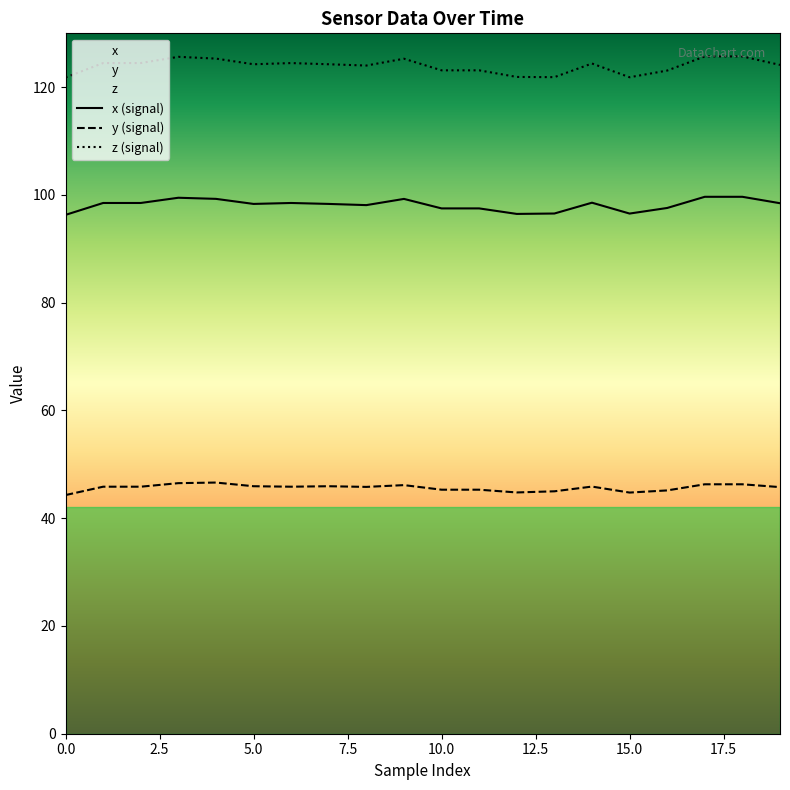

Is the value of y at 5 greater than the value of z at 0?

No